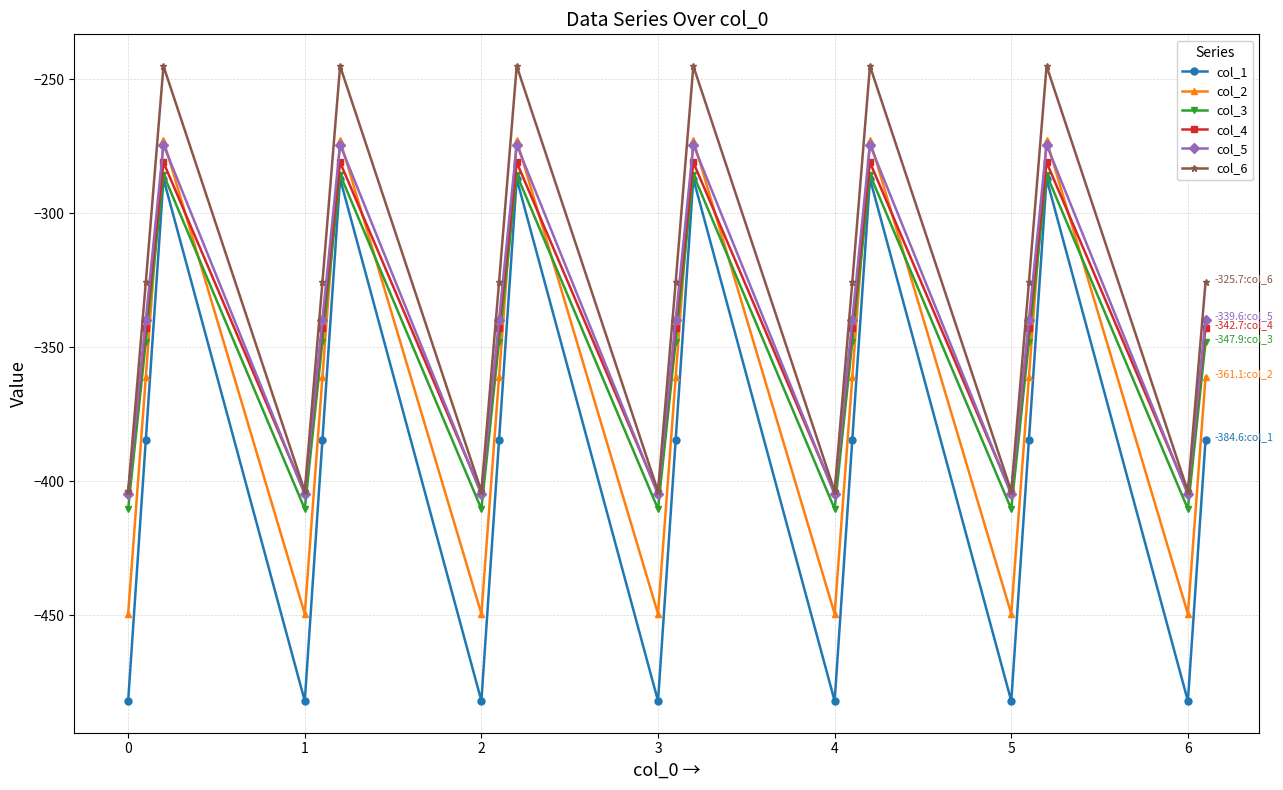

What are all the series names shown in the legend?

col_1, col_2, col_3, col_4, col_5, col_6